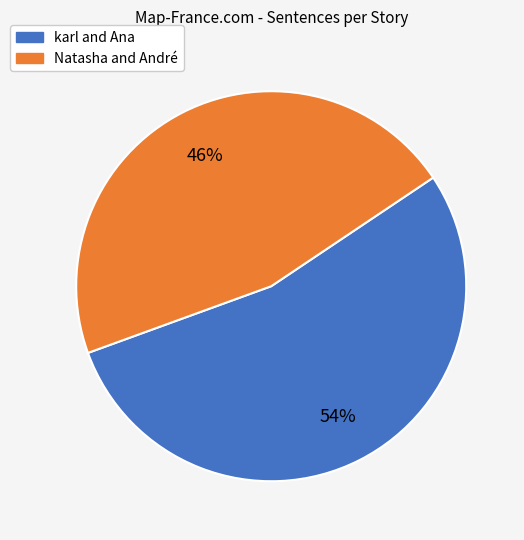

The karl and Ana slice represents 42% of the pie. True or false?

False